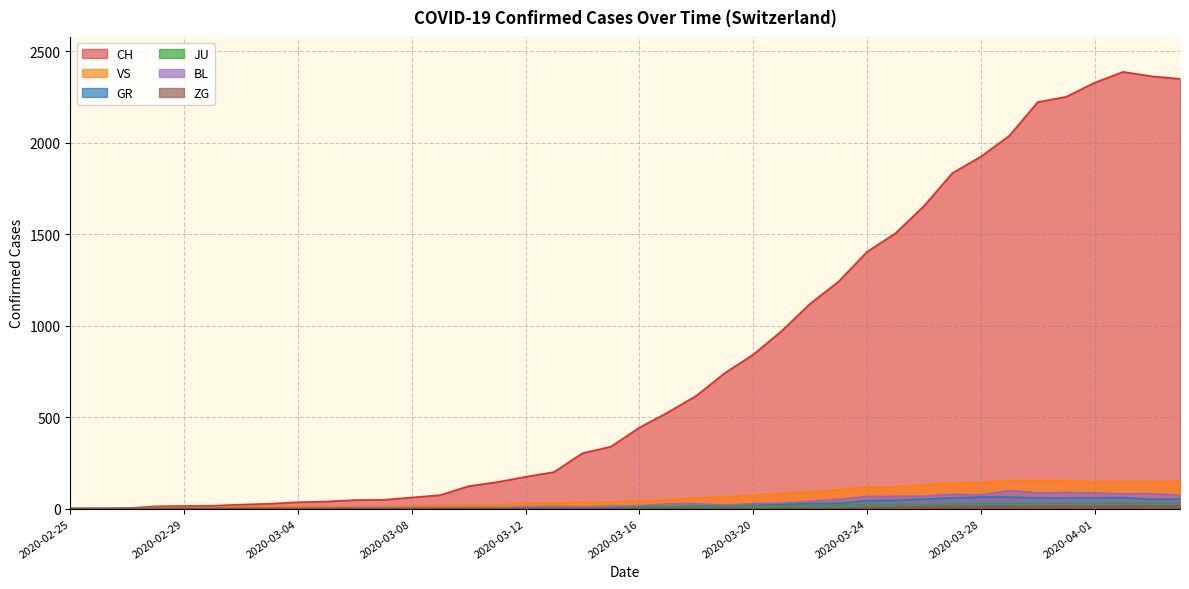

How many data points does each series have?

40